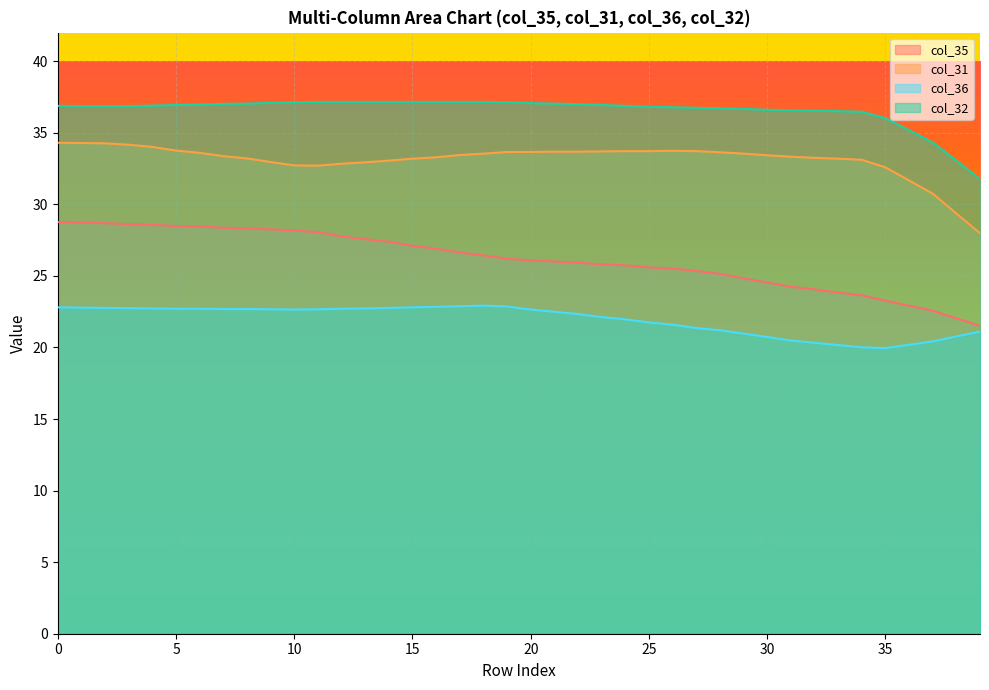

What is the total value across all series at 31?

114.6